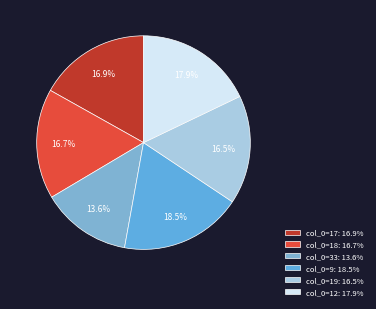

Which category has the smallest portion of the pie?

col_0=33: 13.6%